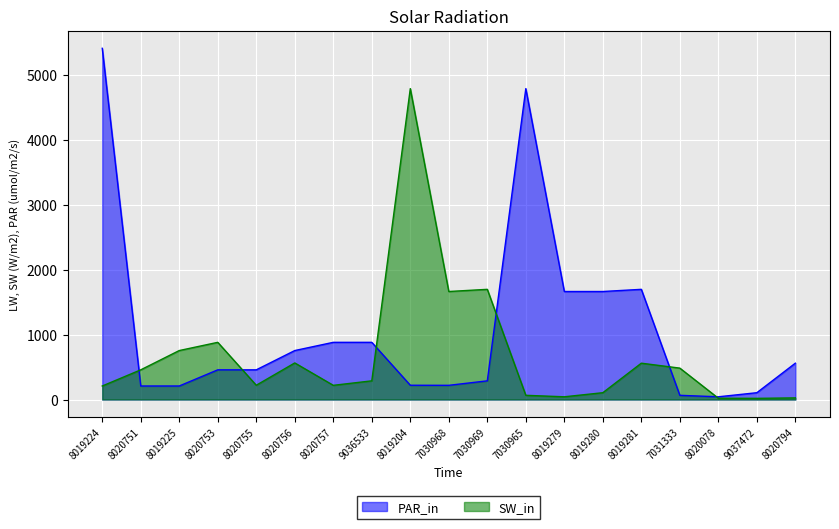

Is it true that PAR_in equals 71.1 at 7030968?

False